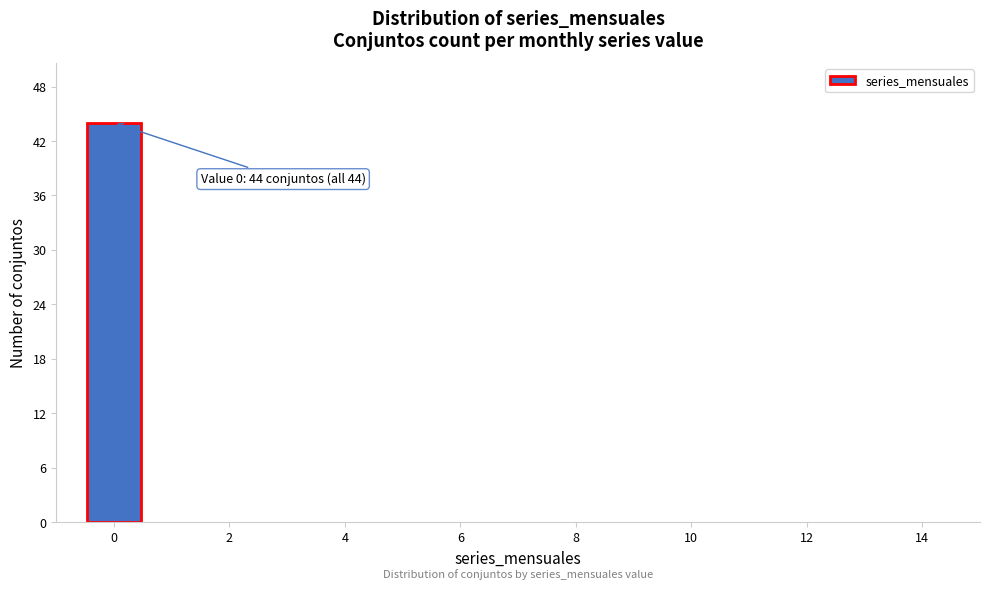

Which range on the x-axis has the tallest bar?

-0.5 to 0.5